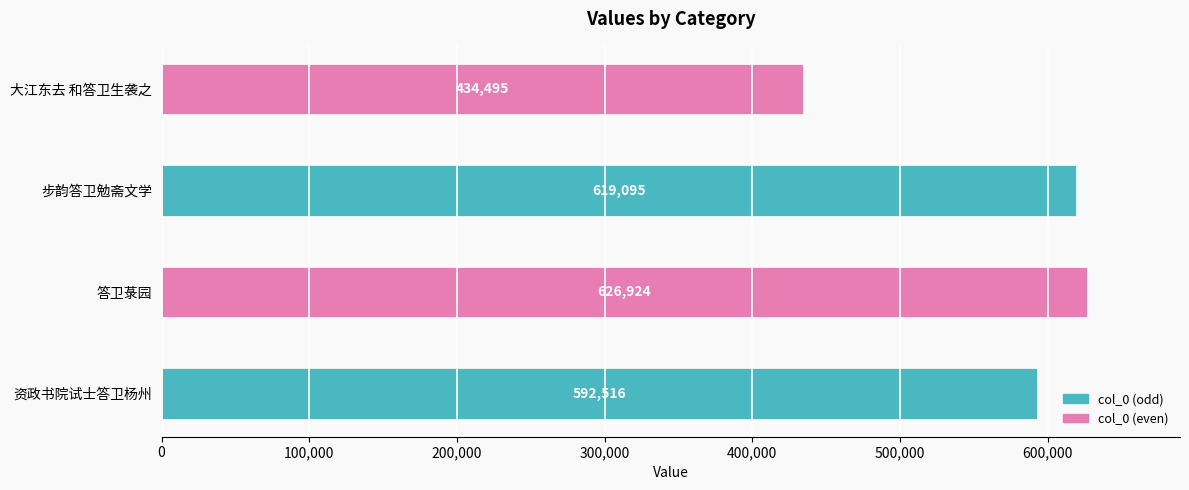

Are the bars grouped side by side (vs. stacked)?

No